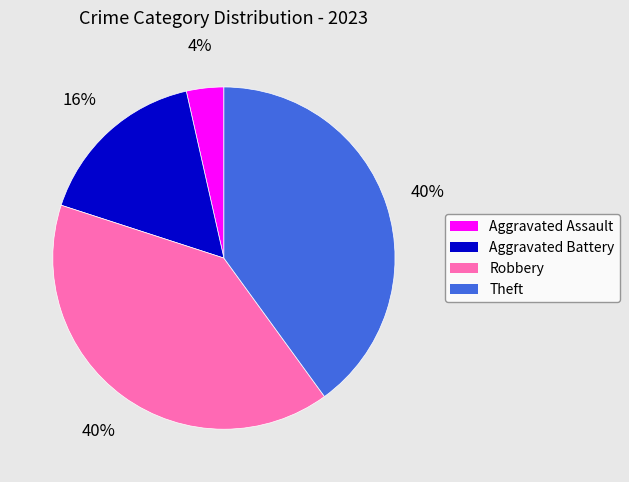

To the nearest percent, what is the average slice percentage?

25%